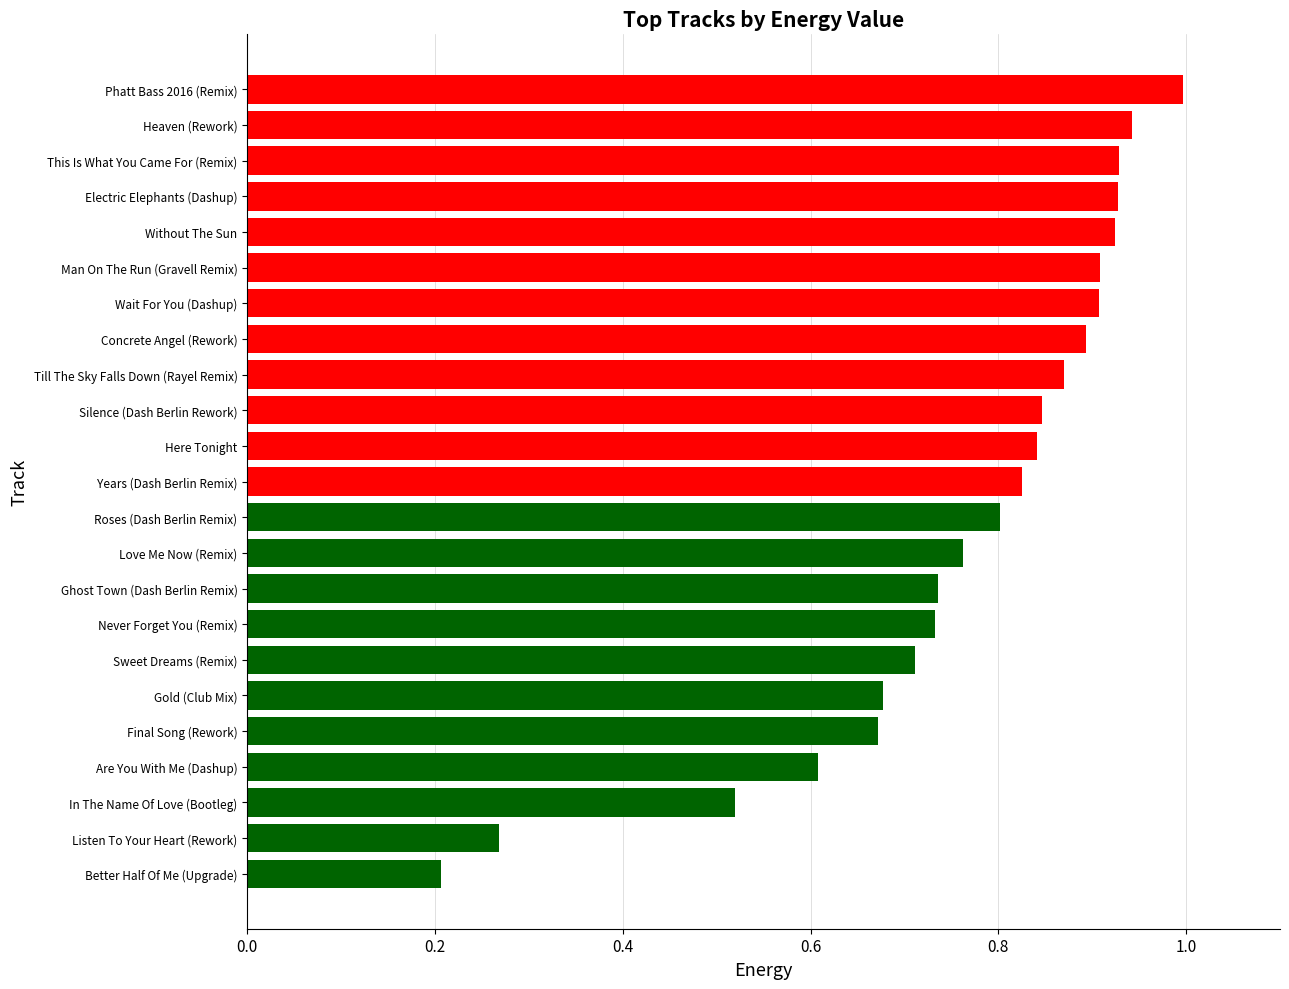

How many data points does each series have?

23